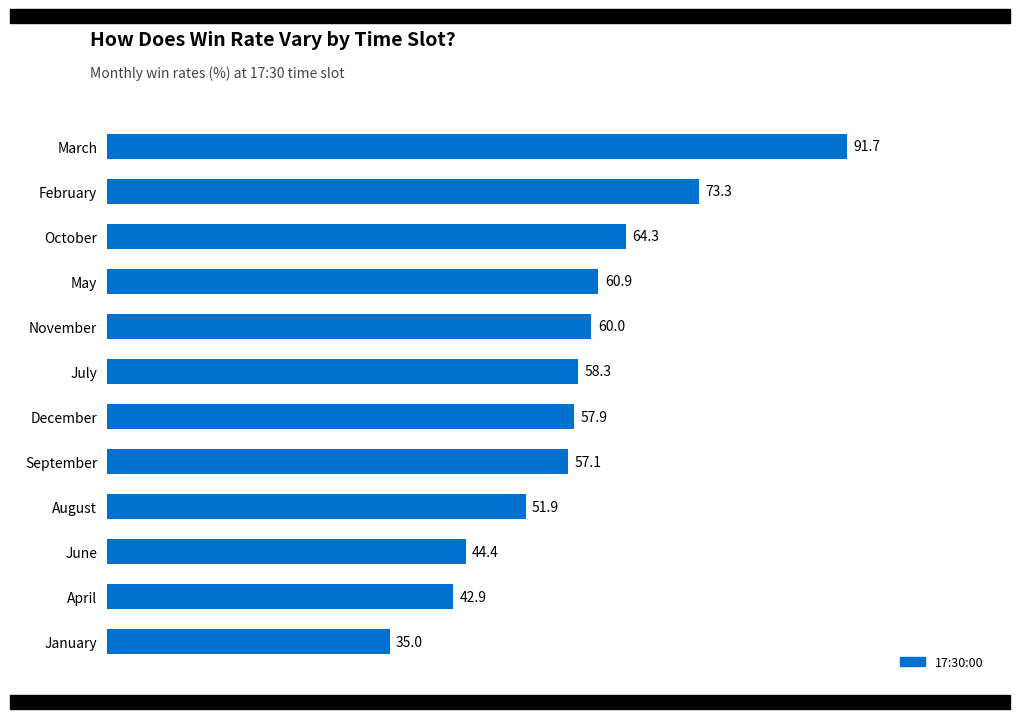

Reading top to bottom, list all the values displayed in this chart.

March=91.7	February=73.3	October=64.3	May=60.9	November=60.0	July=58.3	December=57.9	September=57.1	August=51.9	June=44.4	April=42.9	January=35.0